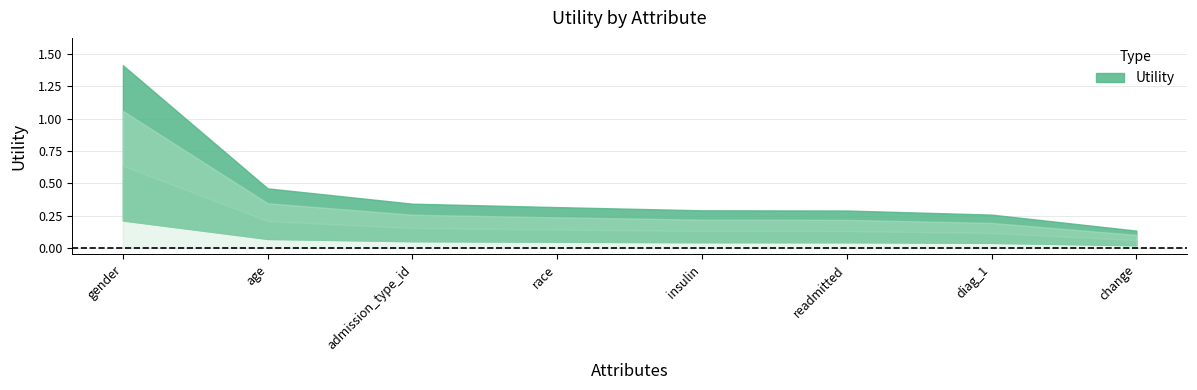

The value at race is 0.6. True or false?

False